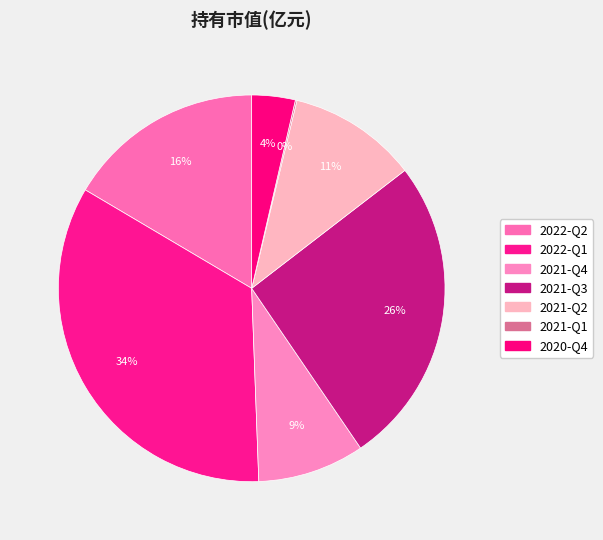

What is the change in value from 2021-Q4 to 2021-Q1?

-5.3